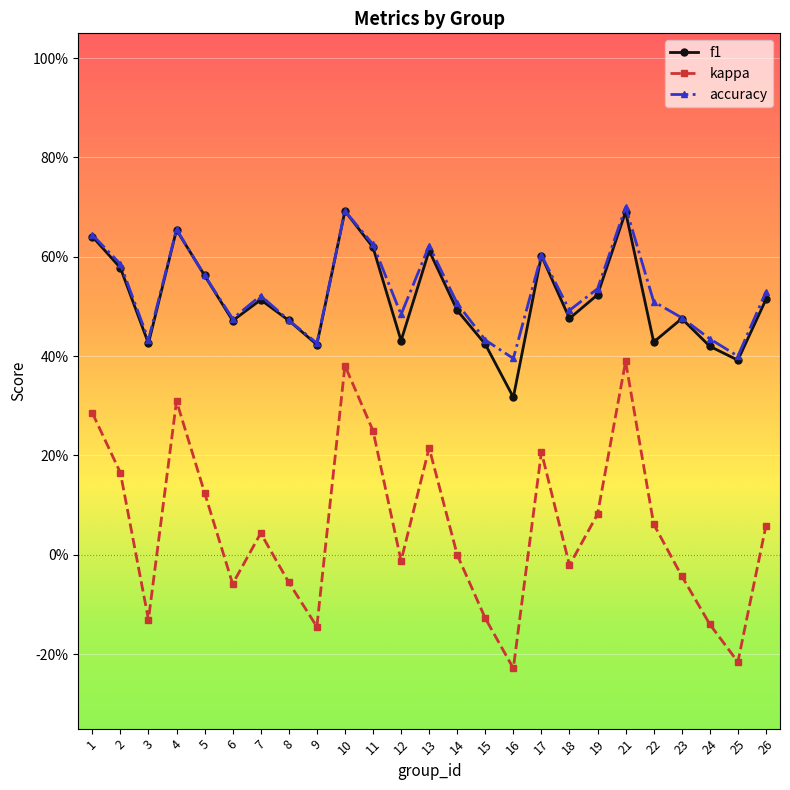

Does the chart have visible grid lines?

Yes